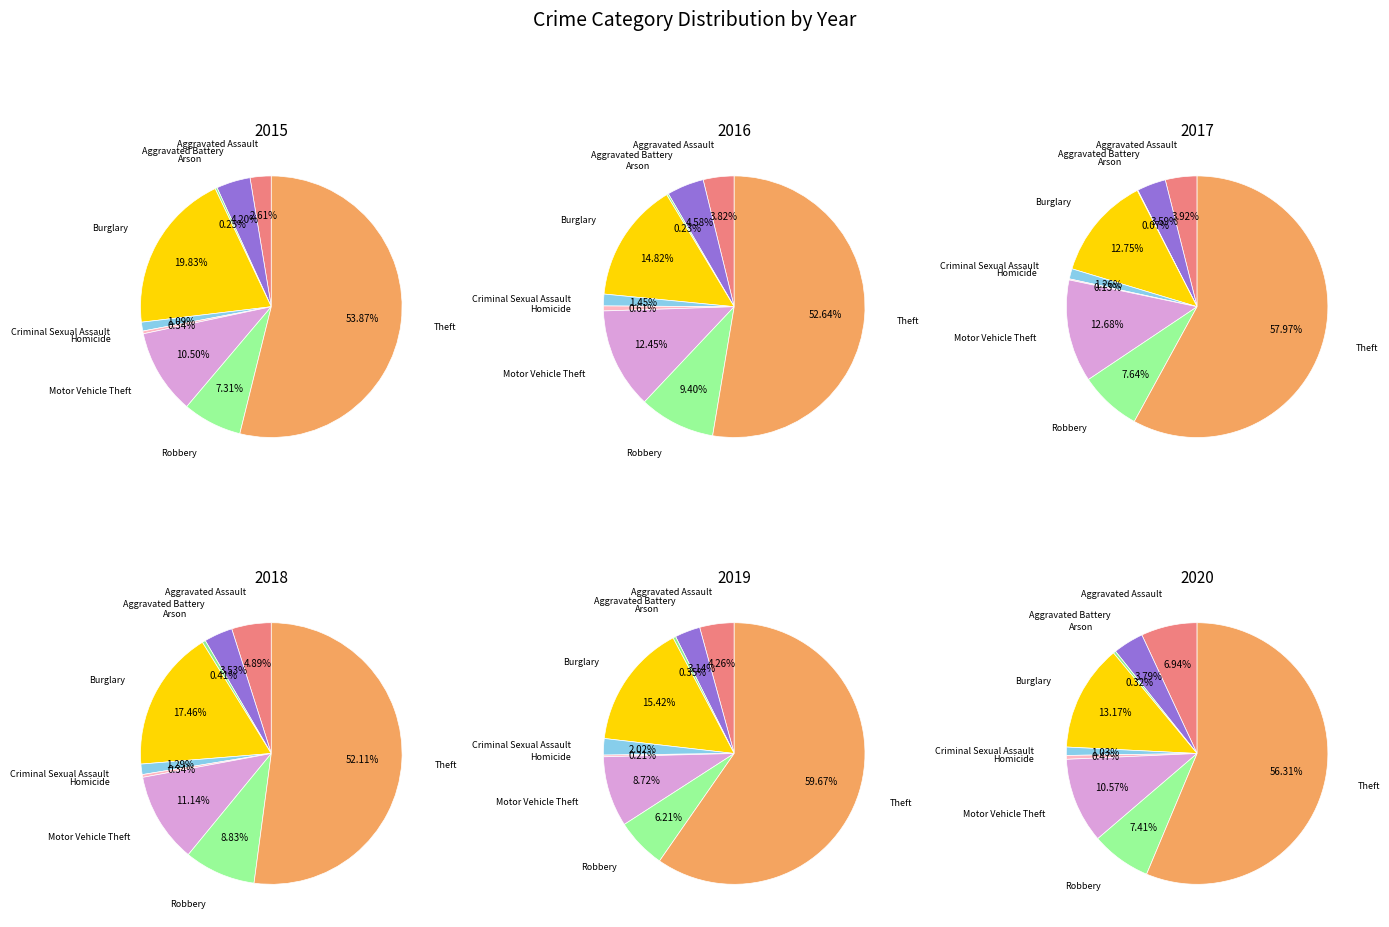

Does any single category account for the majority?

Yes